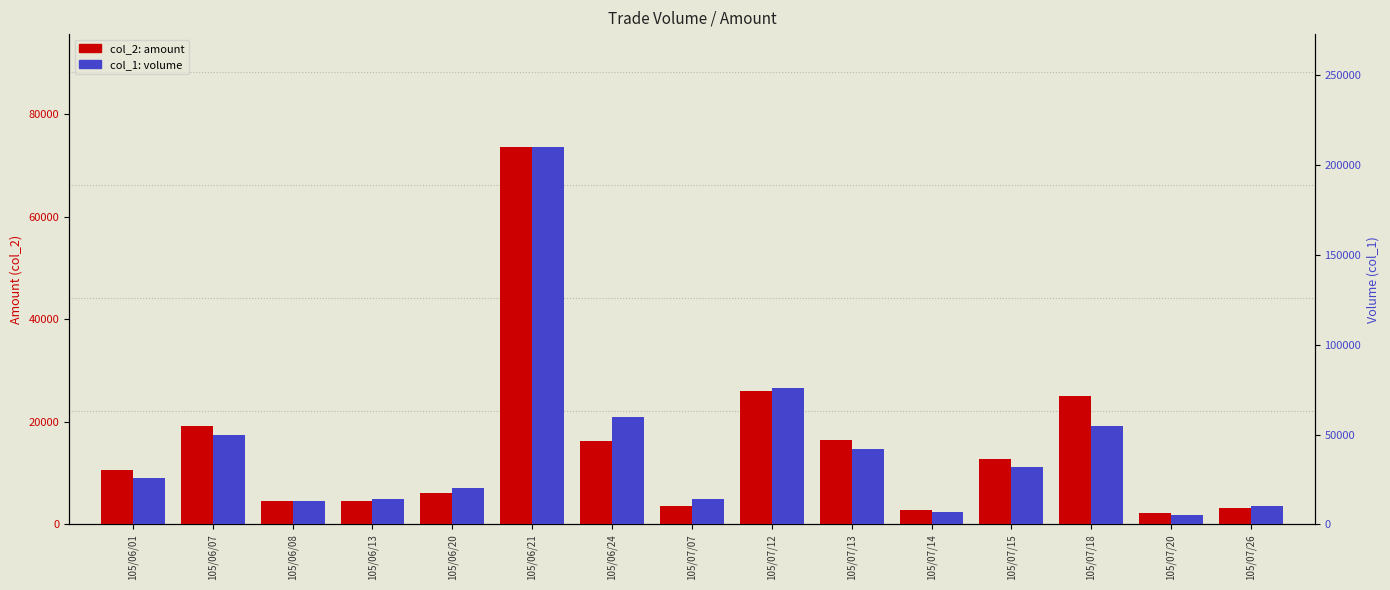

Are the bars grouped side by side (vs. stacked)?

Yes